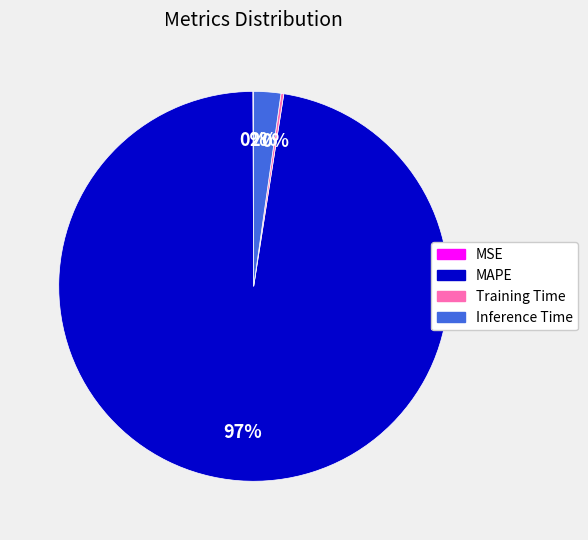

Which category has the biggest portion of the pie?

MAPE